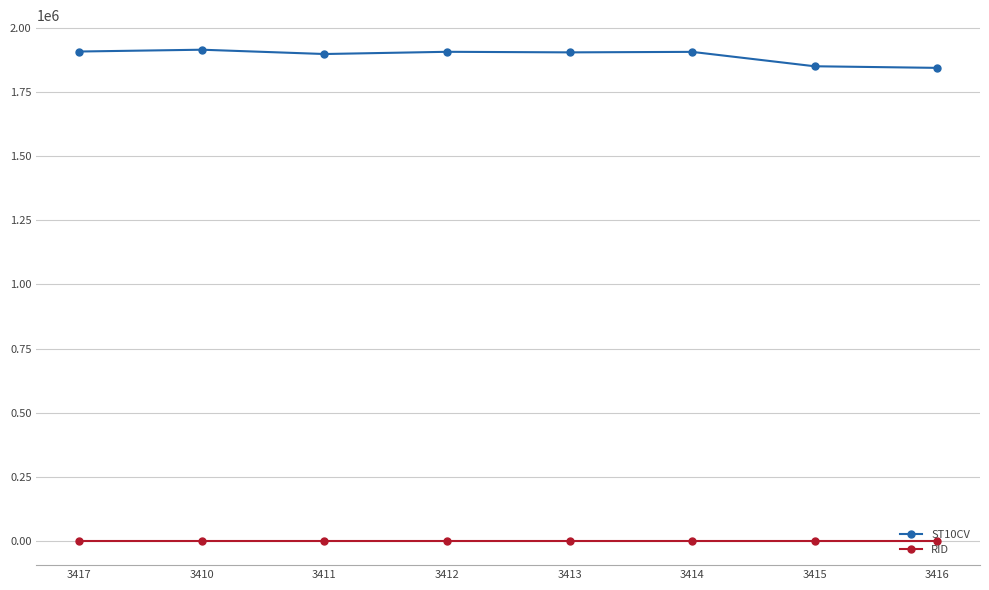

What is the difference between the maximum and minimum values in the ST10CV series?

70820